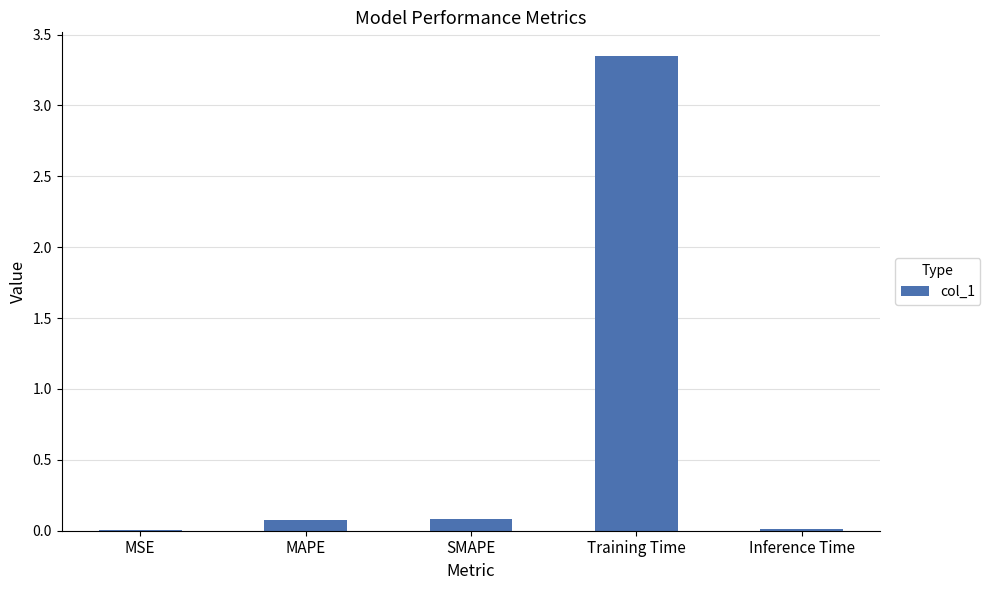

Are the bars horizontal?

No